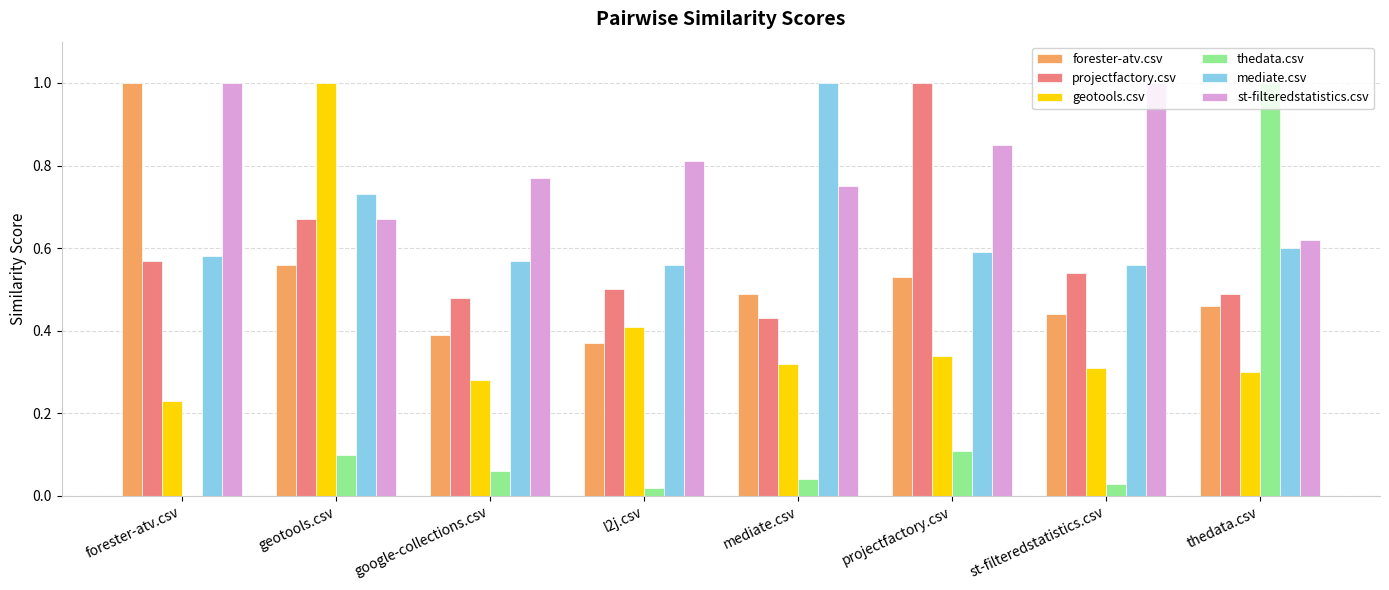

What is the sum of all thedata.csv values?

1.4